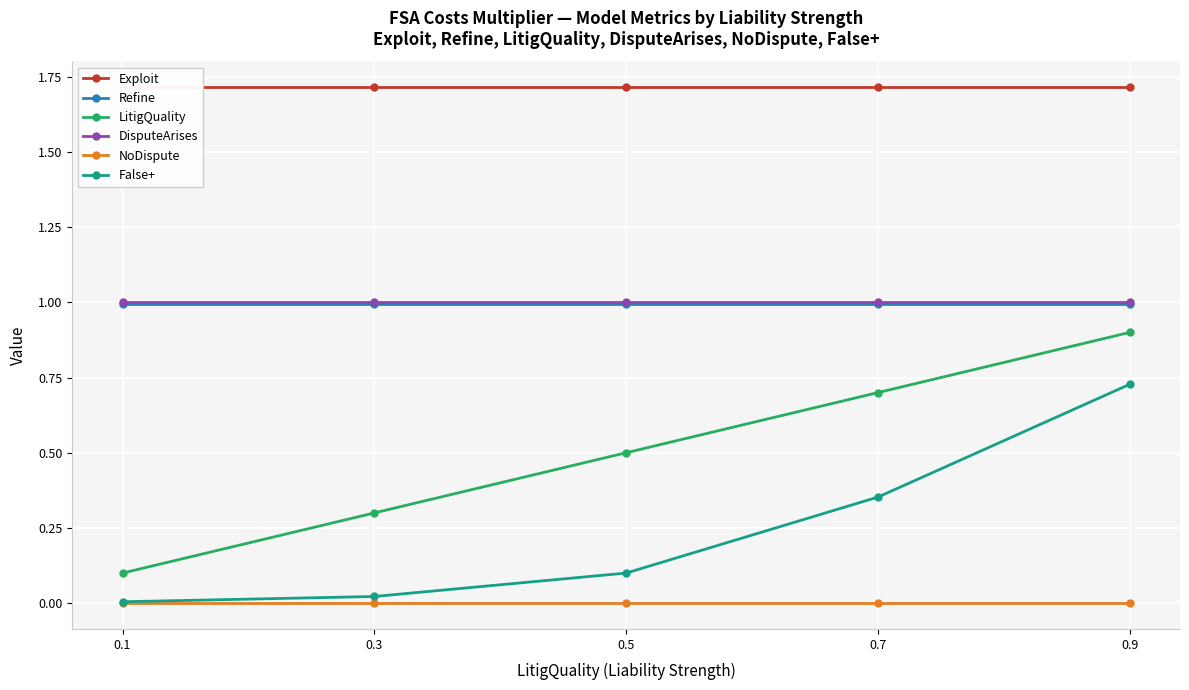

What is the value of the LitigQuality point at the 4th from the left?

0.7